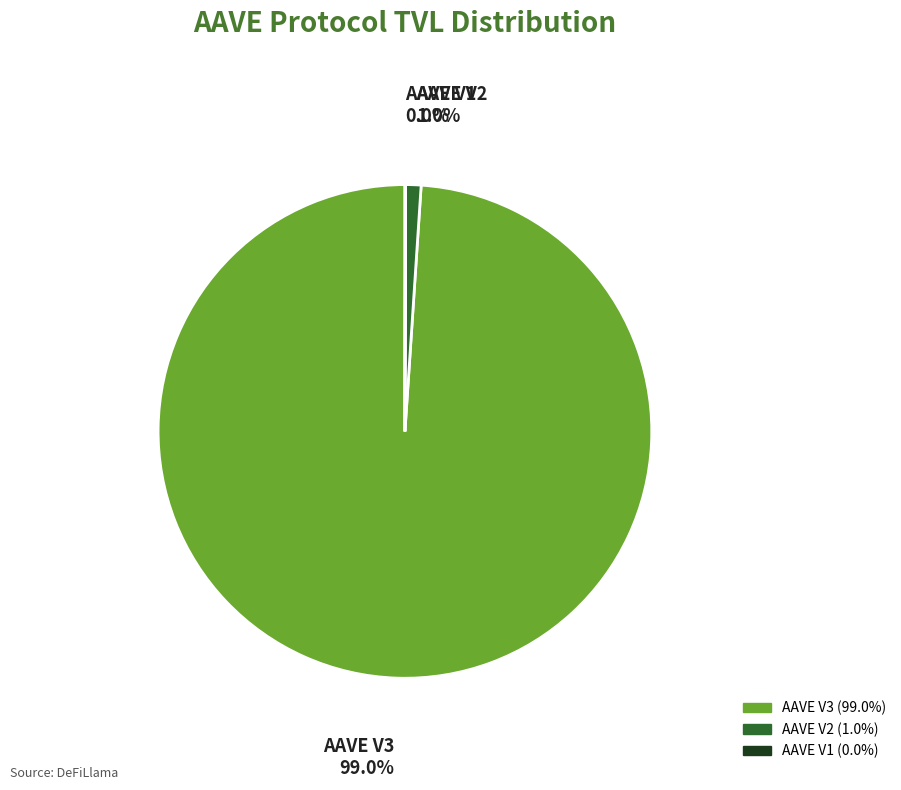

Is the sum of AAVE V2 and AAVE V3 greater than half?

Yes